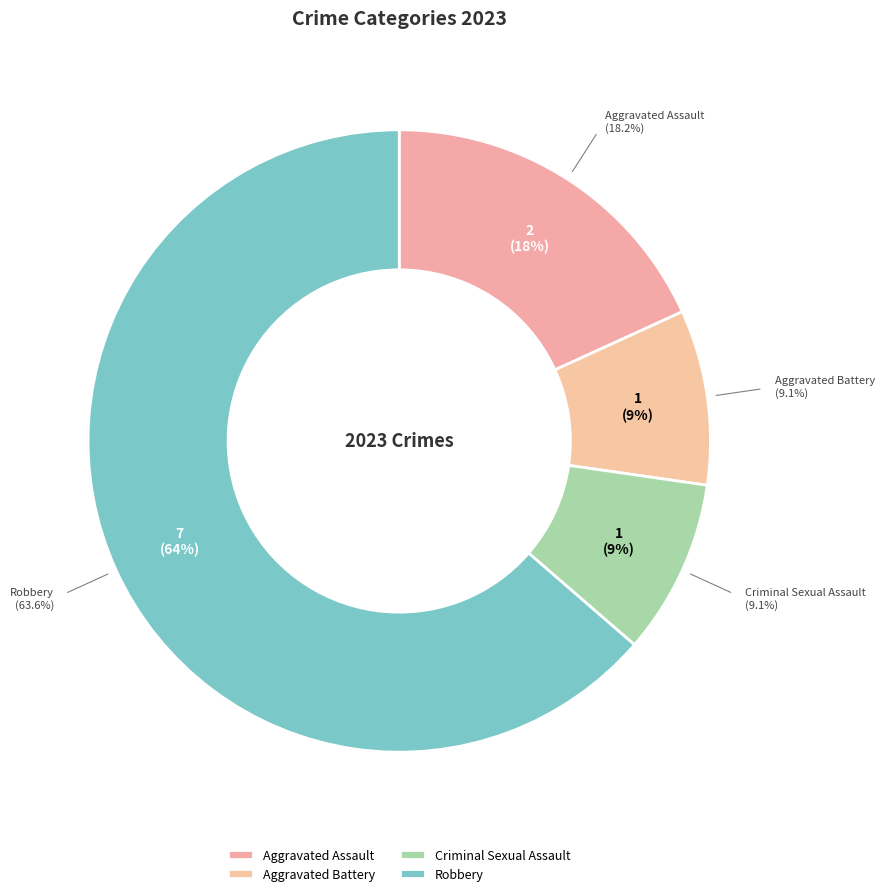

What percentage is the Criminal Sexual Assault slice, to the nearest percent?

9%